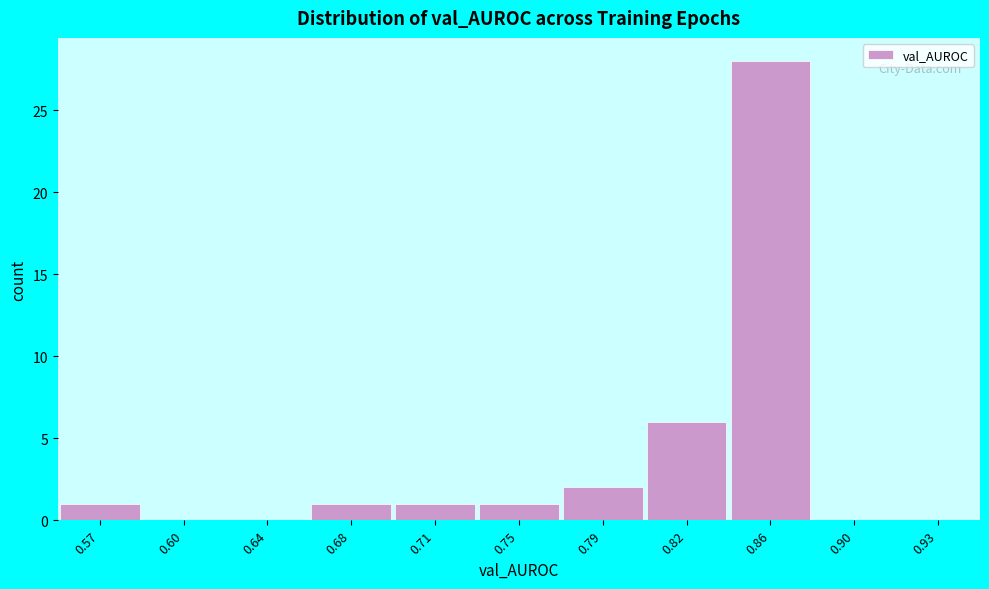

Reading left to right, transcribe all the data shown in this chart.

0.57=1	0.60=0	0.64=0	0.68=1	0.71=1	0.75=1	0.79=2	0.82=6	0.86=28	0.90=0	0.93=0